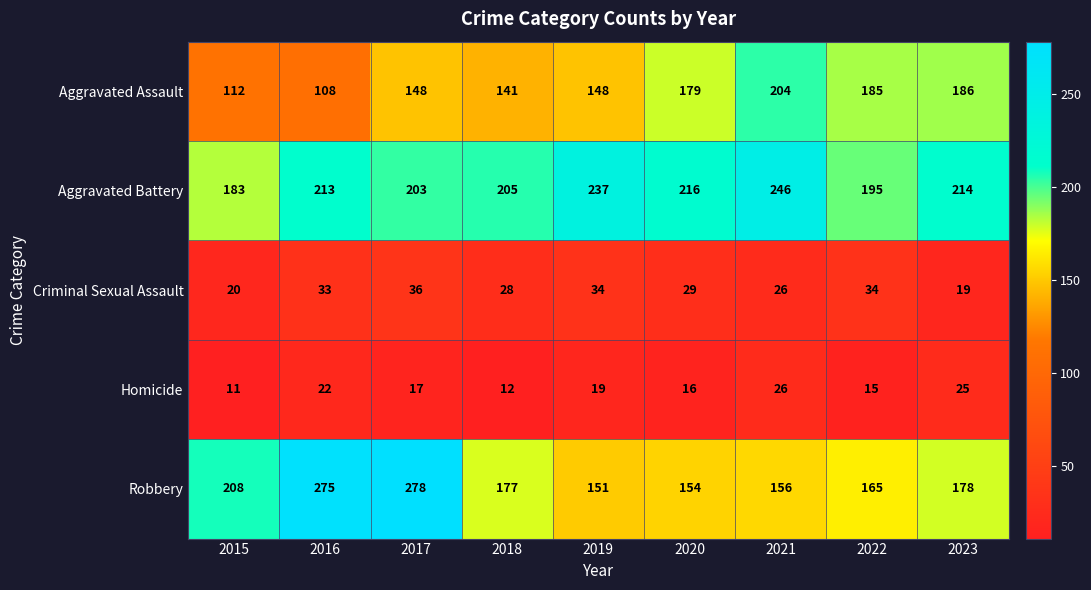

Which series has the widest spread of values?

Robbery